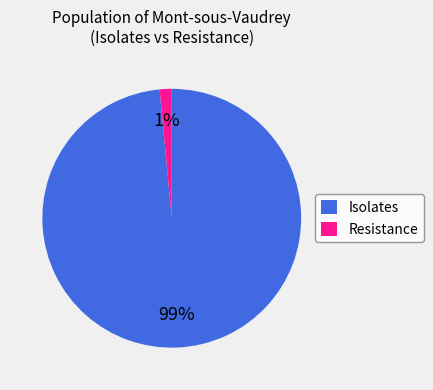

How many slices are in this pie chart?

2